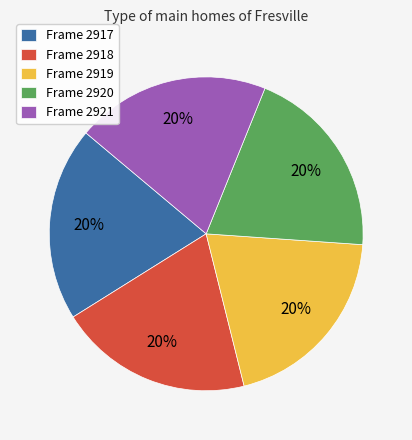

Is it true that Frame 2921 is 31% of the pie?

False